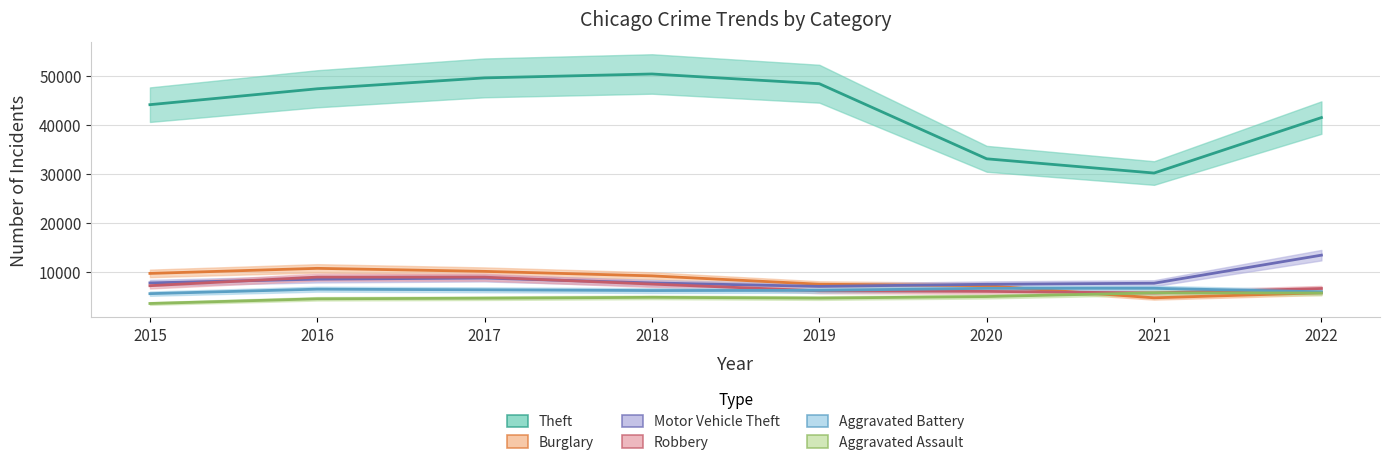

Which series has the widest spread of values?

Theft